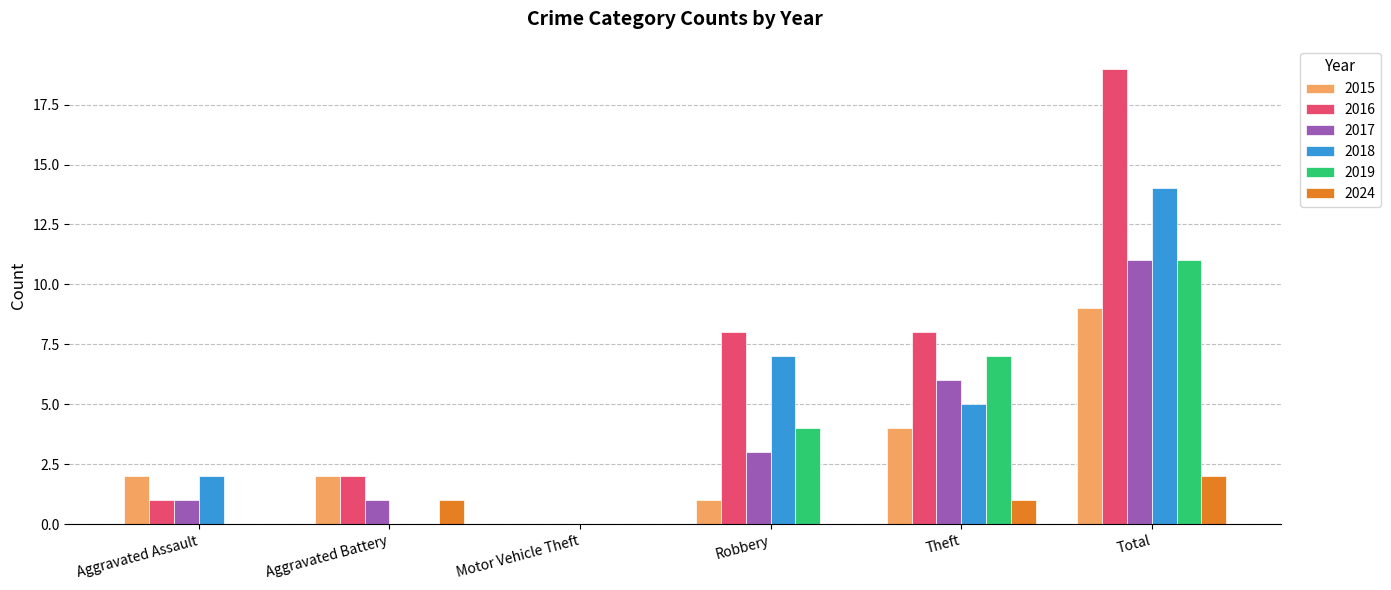

Reading left to right, extract all data points from this chart.

2015: 2	2	0	1	4	9
2016: 1	2	0	8	8	19
2017: 1	1	0	3	6	11
2018: 2	0	0	7	5	14
2019: 0	0	0	4	7	11
2024: 0	1	0	0	1	2